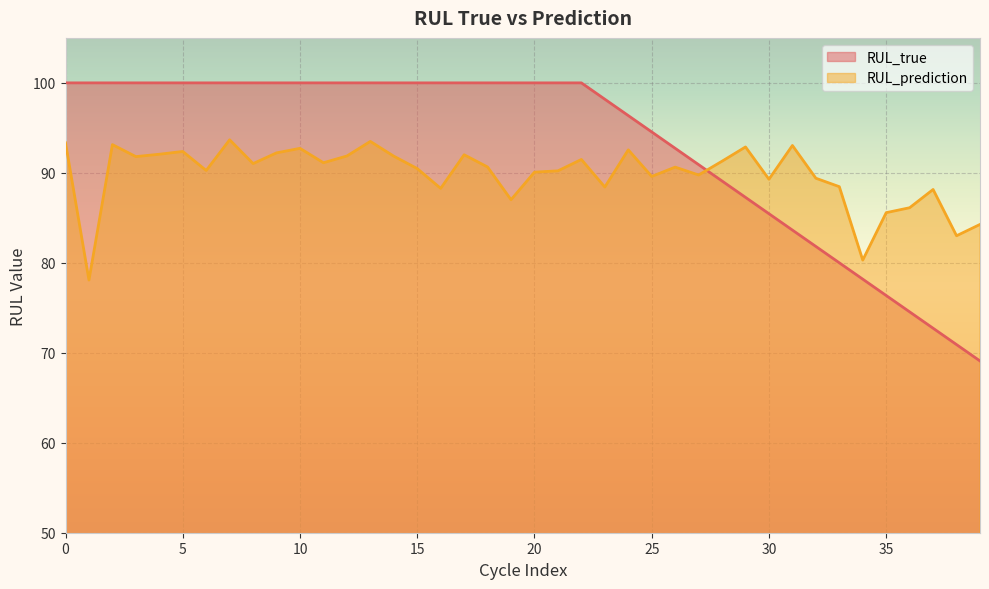

List the labels in order of RUL_true value, smallest first.

39, 38, 37, 36, 35, 34, 33, 32, 31, 30, 29, 28, 27, 26, 25, 24, 23, 0, 1, 2, 3, 4, 5, 6, 7, 8, 9, 10, 11, 12, 13, 14, 15, 16, 17, 18, 19, 20, 21, 22